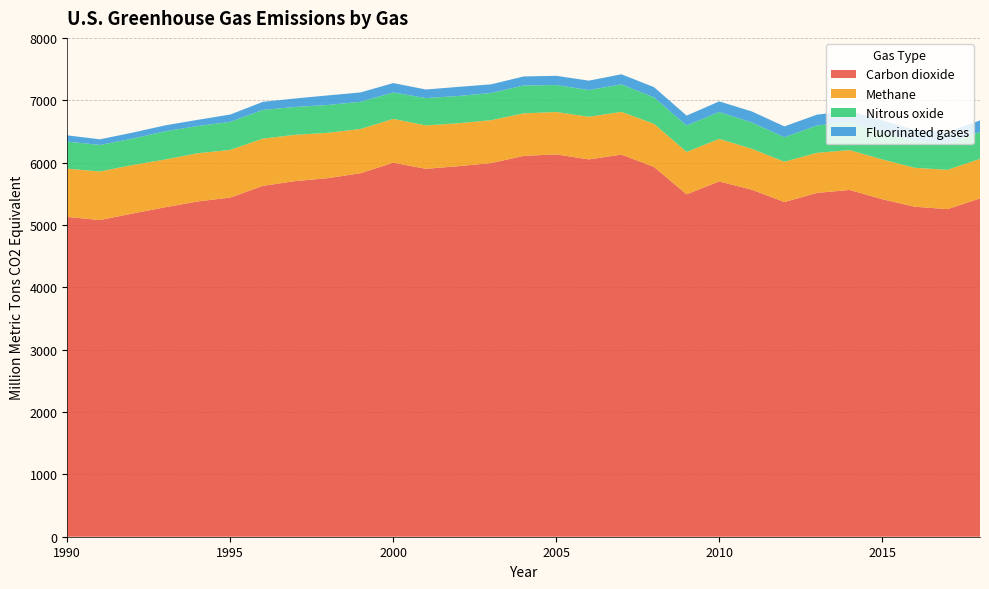

Reading left to right, transcribe all the data shown in this chart.

Carbon dioxide: 1990=5128.3	1991=5078.9	1992=5182.7	1993=5283.4	1994=5377.0	1995=5438.9	1996=5626.9	1997=5703.7	1998=5751.1	1999=5830.3	2000=5998.1	2001=5900.4	2002=5942.6	2003=5992.0	2004=6107.6	2005=6131.9	2006=6051.1	2007=6128.4	2008=5930.5	2009=5491.0	2010=5698.1	2011=5565.3	2012=5367.6	2013=5514.0	2014=5561.7	2015=5412.4	2016=5292.3	2017=5253.6	2018=5424.9
Methane: 1990=774.4	1991=778.9	1992=777.8	1993=766.0	1994=772.2	1995=765.0	1996=757.6	1997=741.8	1998=726.7	1999=708.9	2000=703.0	2001=695.6	2002=688.4	2003=688.0	2004=681.7	2005=679.6	2006=684.0	2007=685.7	2008=691.7	2009=680.2	2010=682.3	2011=656.3	2012=646.8	2013=642.5	2014=639.0	2015=638.5	2016=624.2	2017=630.3	2018=634.5
Nitrous oxide: 1990=434.6	1991=424.8	1992=424.4	1993=452.4	1994=437.6	1995=449.3	1996=460.9	1997=446.7	1998=447.0	1999=436.4	2000=423.3	2001=438.5	2002=436.6	2003=437.1	2004=446.7	2005=432.6	2006=428.7	2007=439.9	2008=423.6	2009=422.5	2010=431.4	2011=421.9	2012=392.3	2013=439.2	2014=449.3	2015=443.8	2016=426.1	2017=421.3	2018=434.5
Fluorinated gases: 1990=99.7	1991=90.7	1992=95.3	1993=95.0	1994=99.0	1995=117.8	1996=129.0	1997=136.6	1998=153.0	1999=150.1	2000=151.0	2001=137.9	2002=146.7	2003=138.0	2004=145.6	2005=147.7	2006=150.7	2007=162.4	2008=164.2	2009=160.2	2010=169.8	2011=177.1	2012=174.0	2013=173.9	2014=179.0	2015=181.6	2016=181.5	2017=183.1	2018=182.8